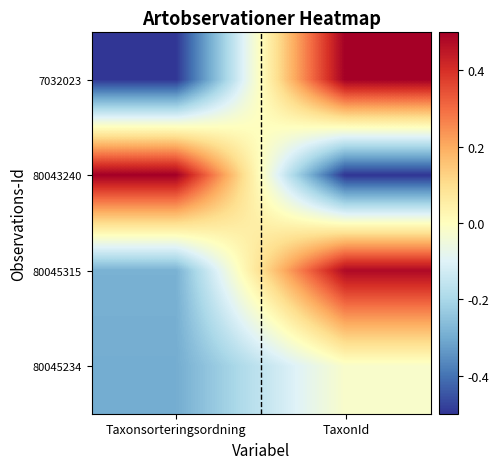

Which series has the largest range (max minus min)?

7032023